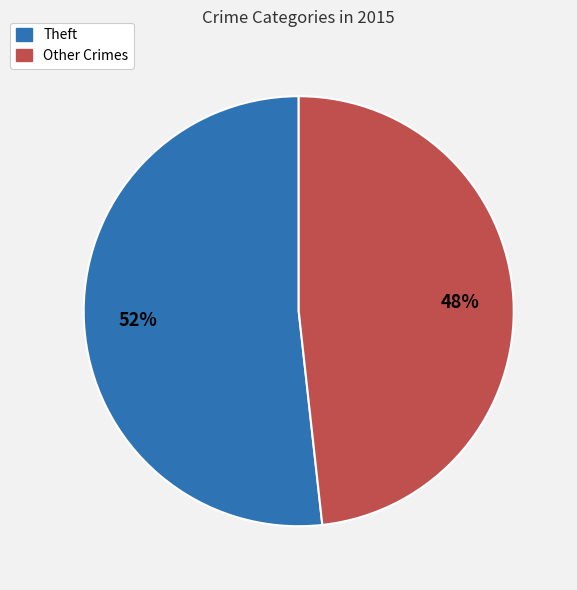

Is there a majority slice in this chart?

Yes